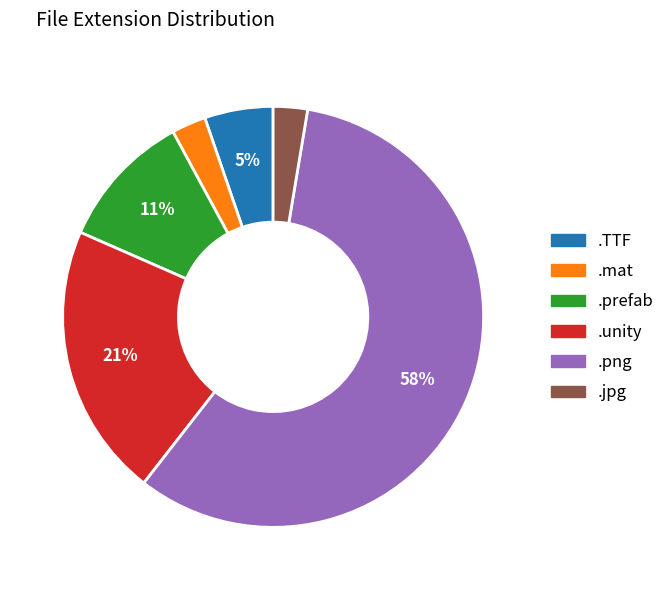

Does any single category account for the majority?

Yes